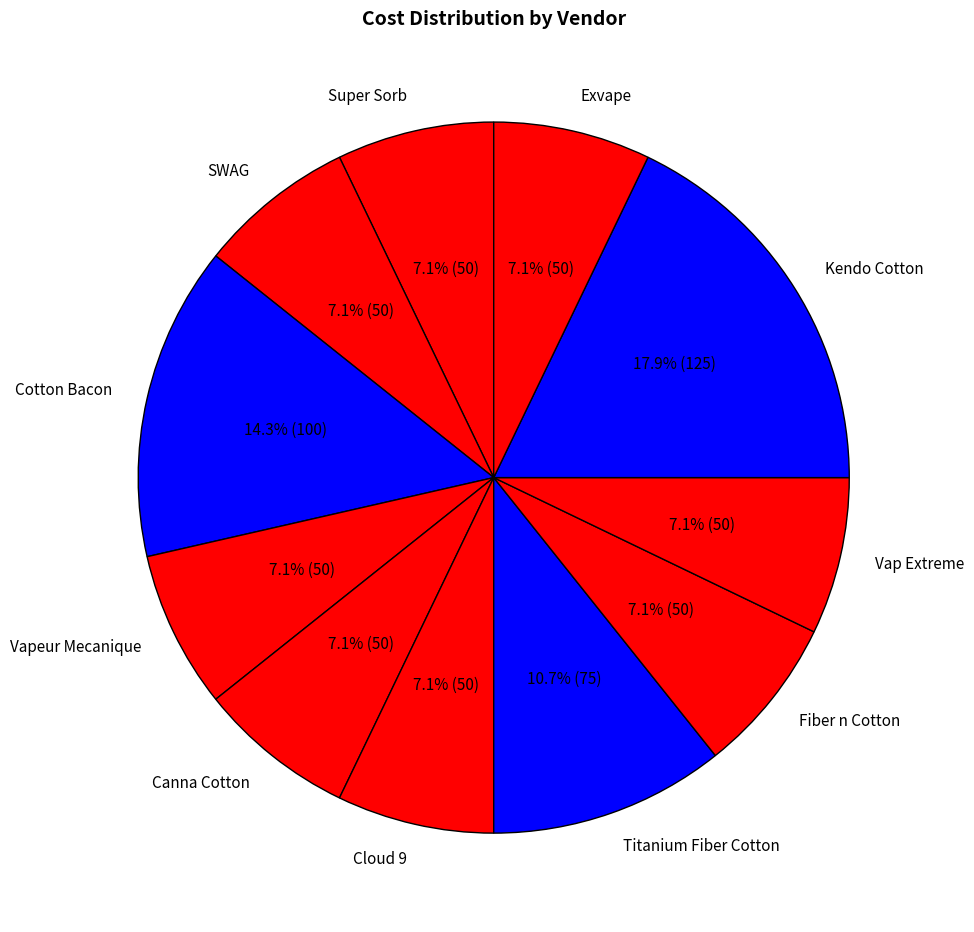

How much of the chart is everything except Vap Extreme?

92.9%